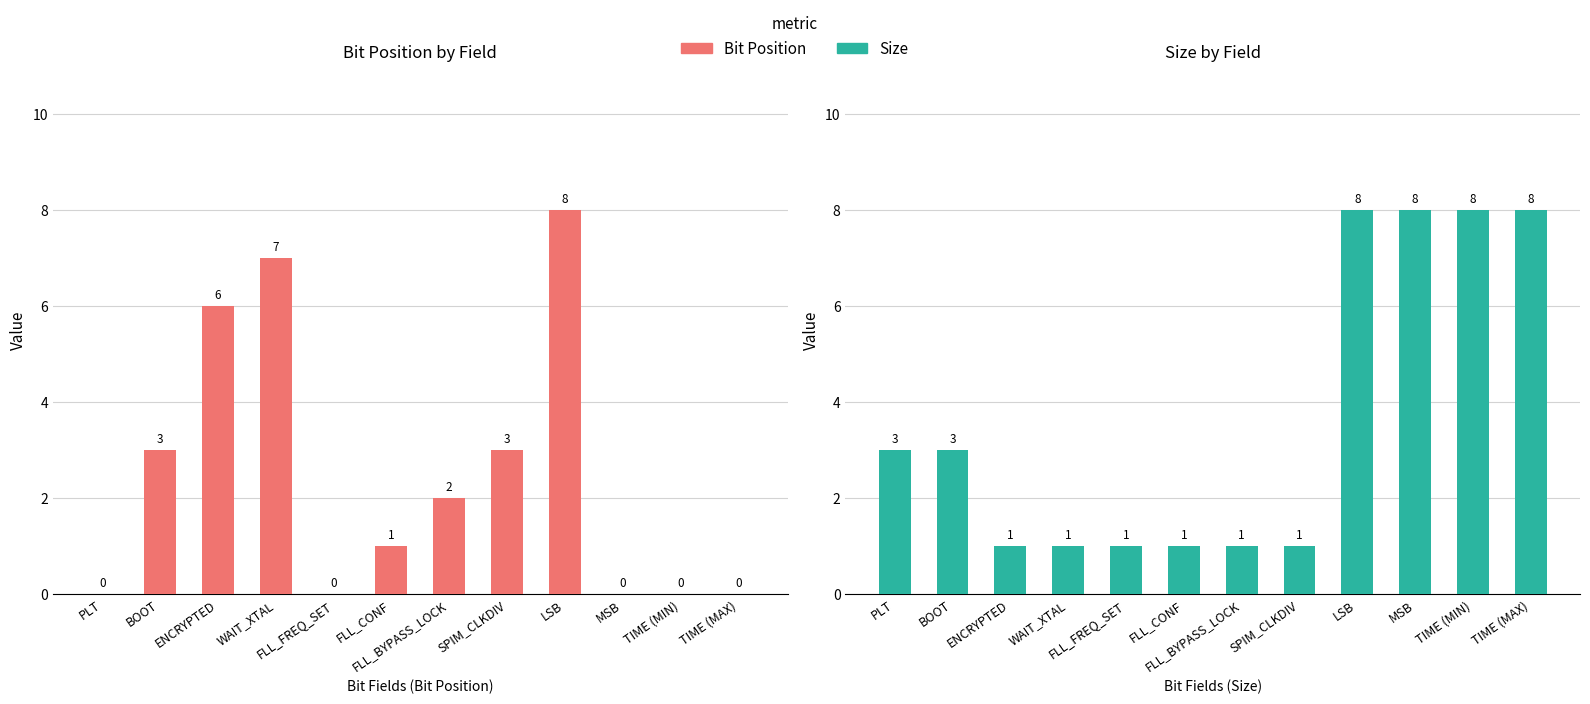

Where is Bit Position nearest to the value 4?

BOOT